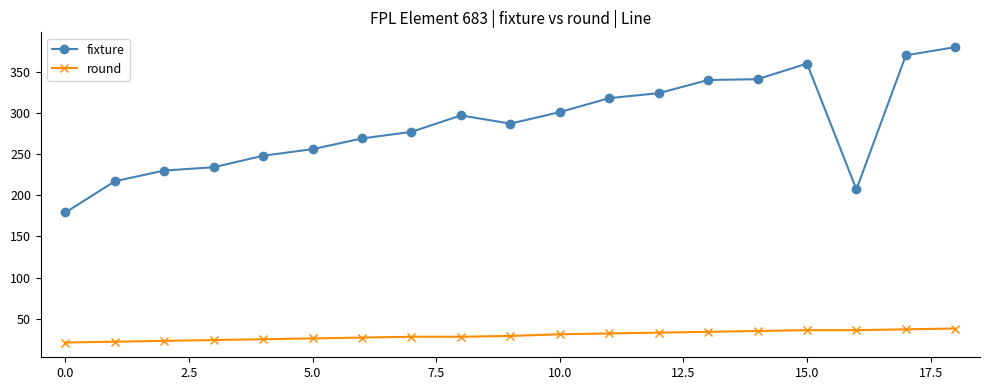

Rank the series by their maximum value, from lowest to highest.

round, fixture